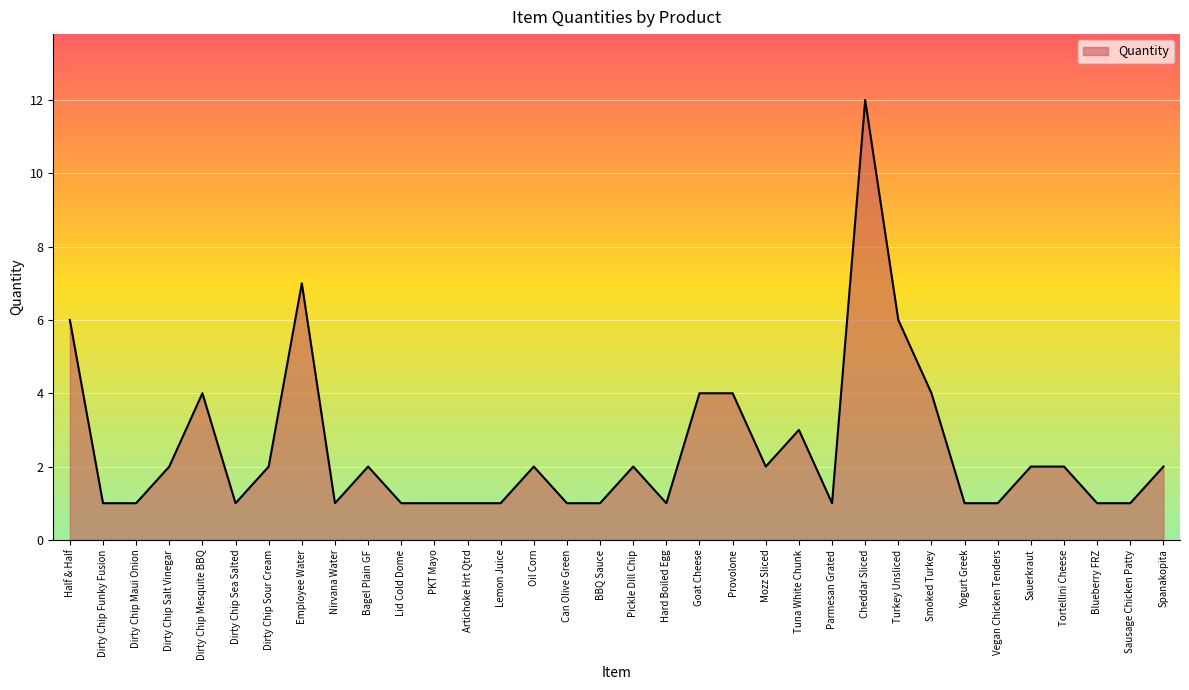

Read the value at Sausage Chicken Patty.

1